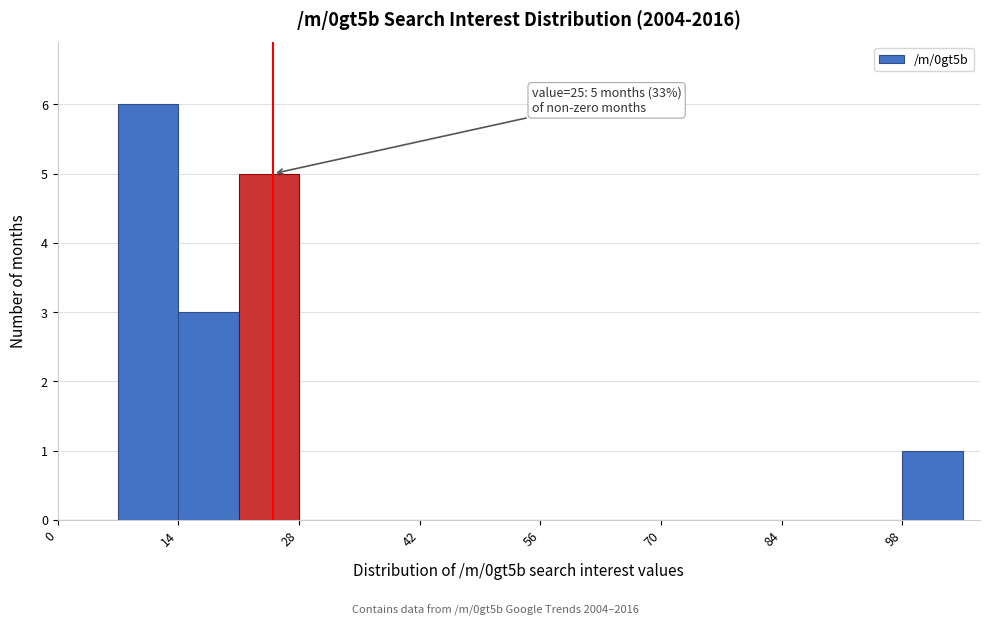

Read against the x-axis, roughly where is the centre of the tallest bar?

10